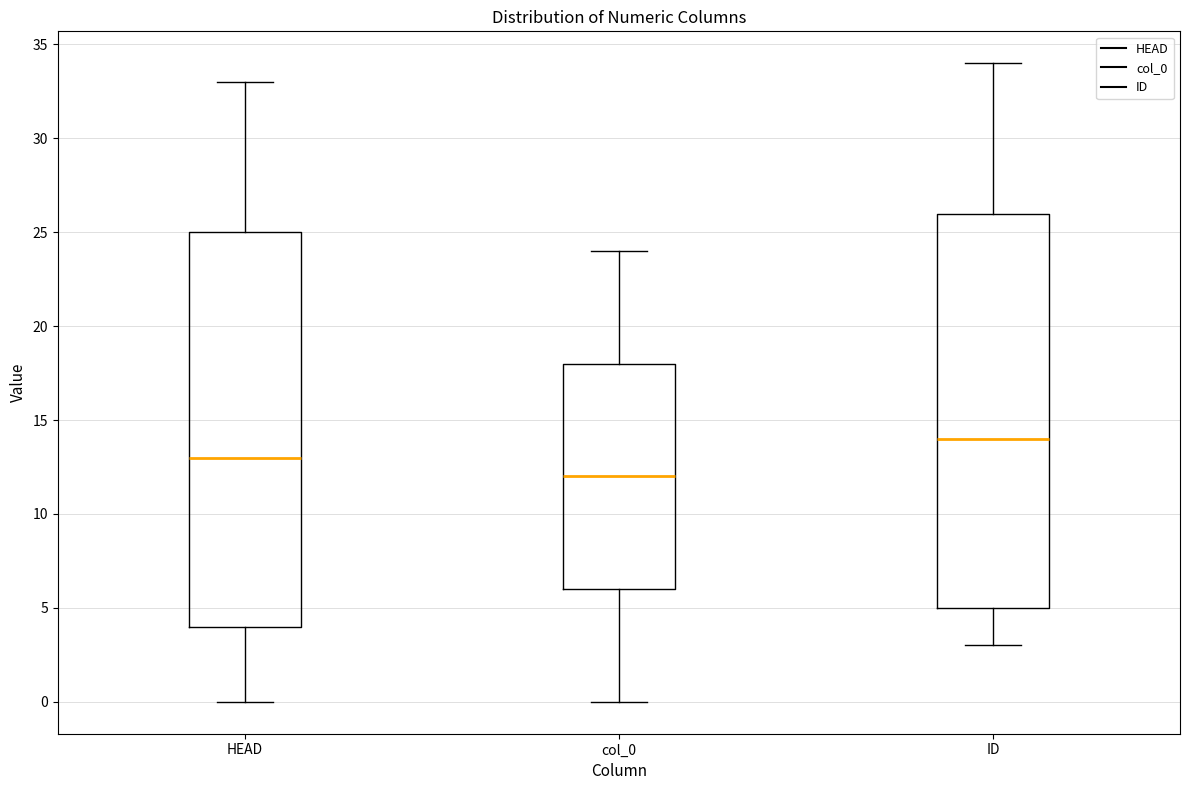

Which box's median line is the lowest?

col_0